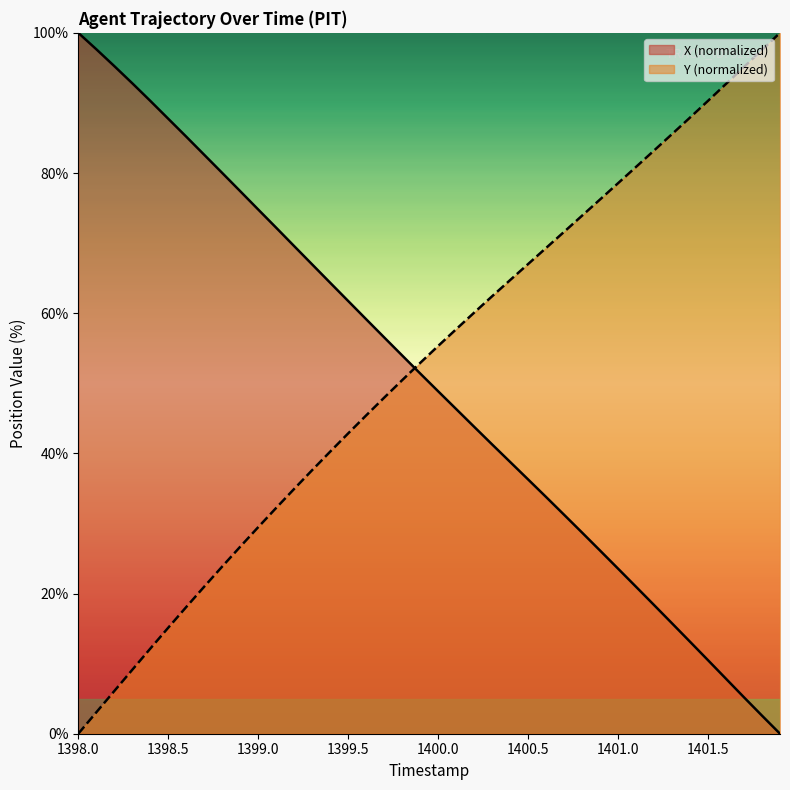

List the series in order of their overall mean, highest first.

Y (normalized), X (normalized)